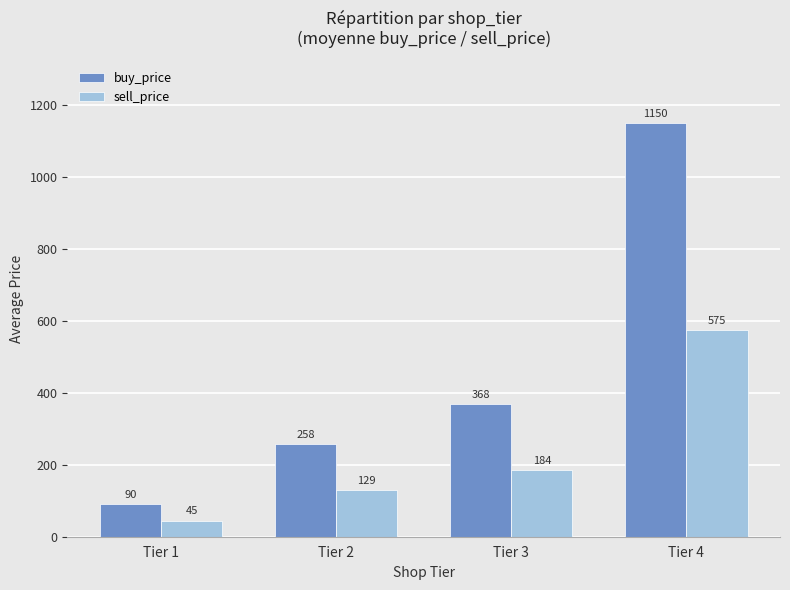

What is the difference between the second highest and second lowest values in the sell_price series?

55